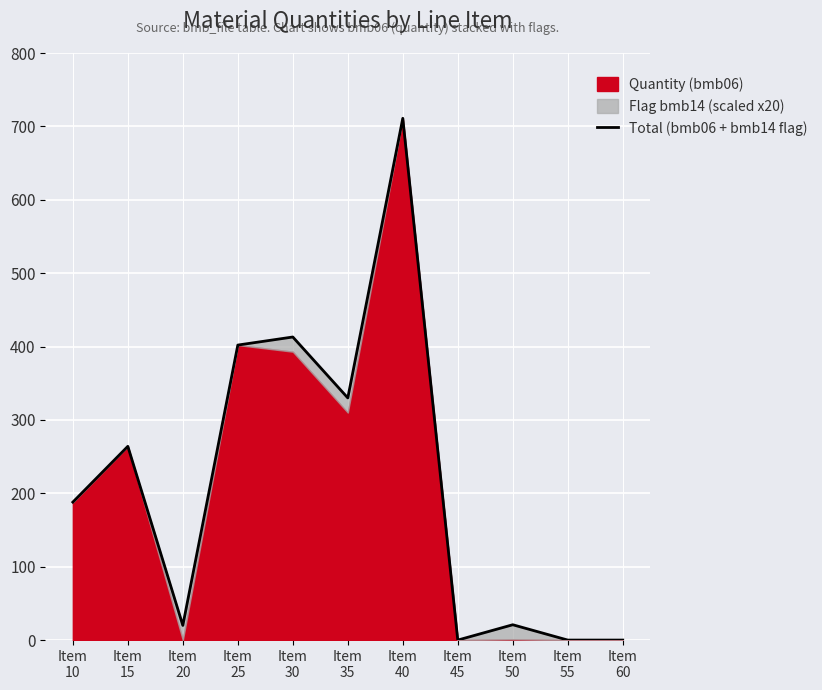

What is the average value?

213.5